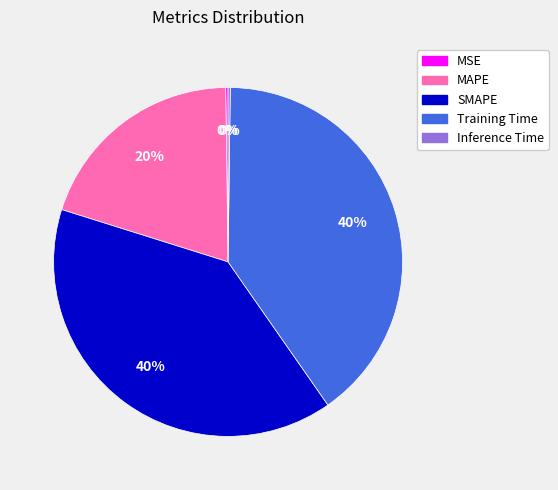

True or false: Training Time accounts for 48% of the total.

False